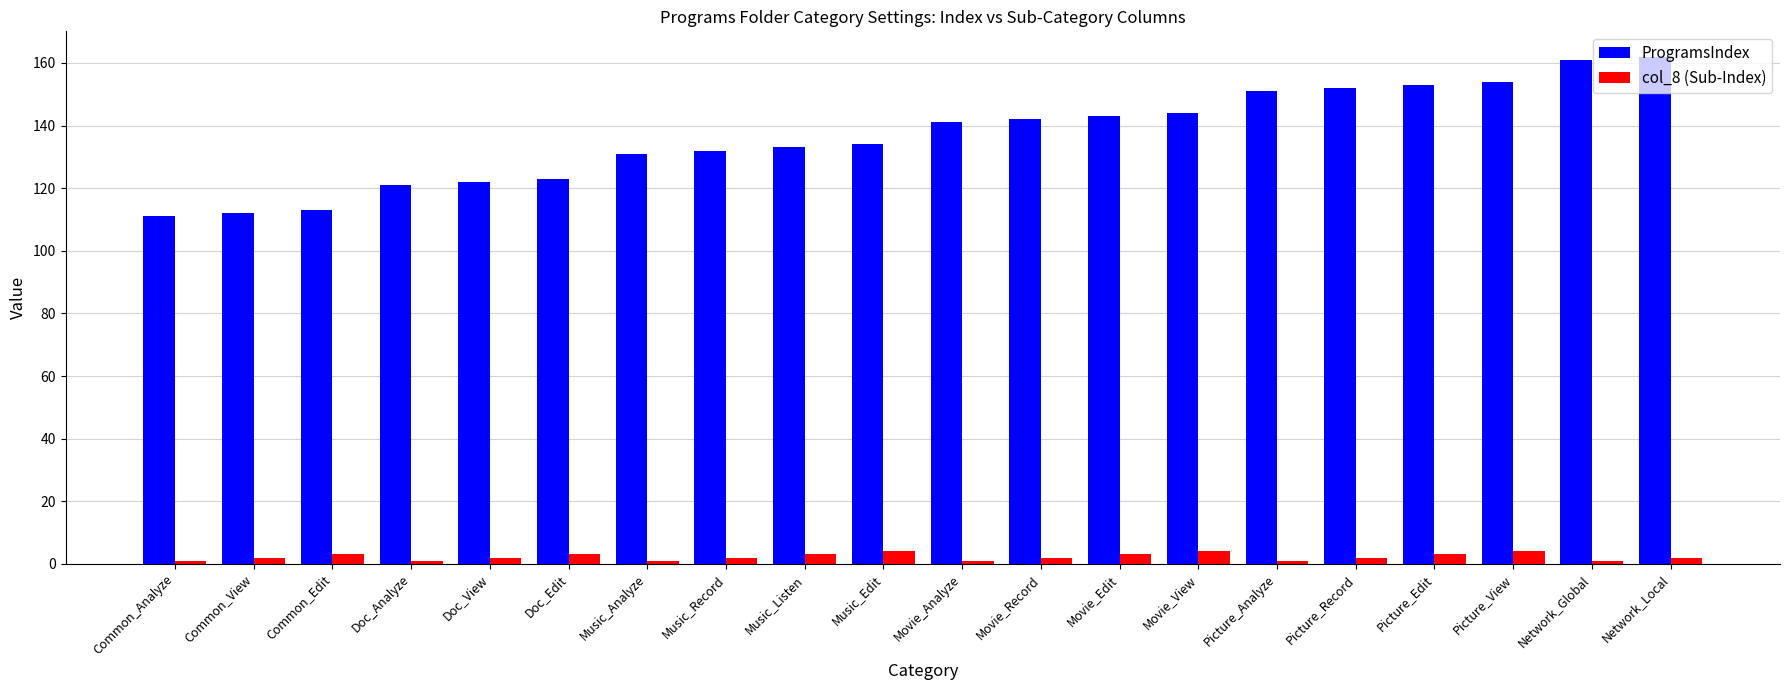

Reading left to right, what are all the values shown in this chart?

ProgramsIndex: 111	112	113	121	122	123	131	132	133	134	141	142	143	144	151	152	153	154	161	162
col_8 (Sub-Index): 1	2	3	1	2	3	1	2	3	4	1	2	3	4	1	2	3	4	1	2